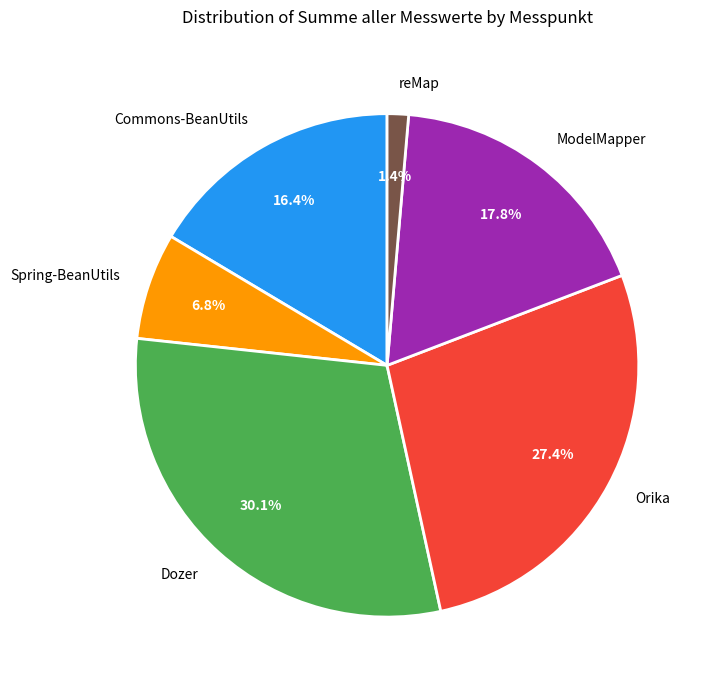

How many slices are in this pie chart?

6